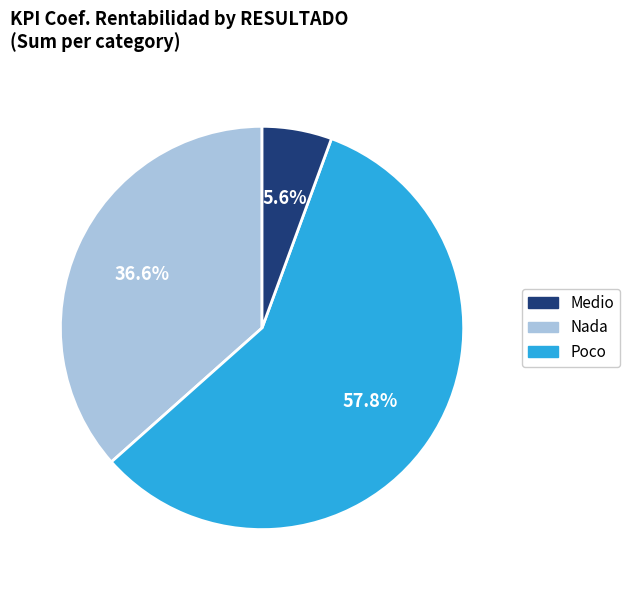

Is there a majority slice in this chart?

Yes